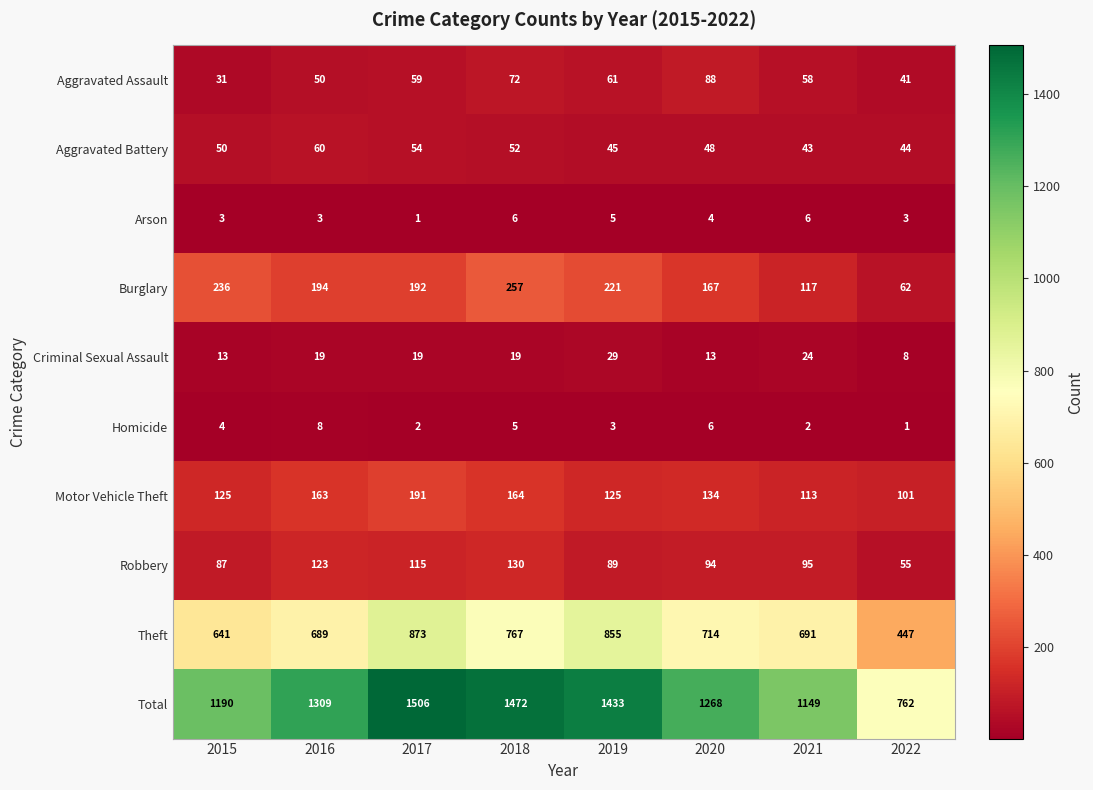

True or false: Criminal Sexual Assault has a value of 5 at 2017.

False